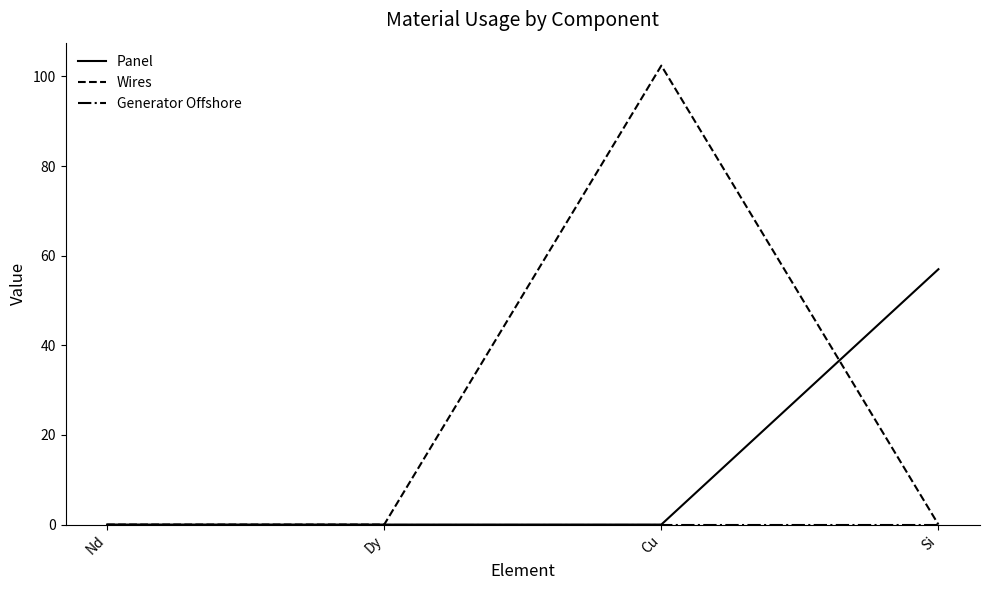

Is it true that Wires equals 0.0 at Dy?

True